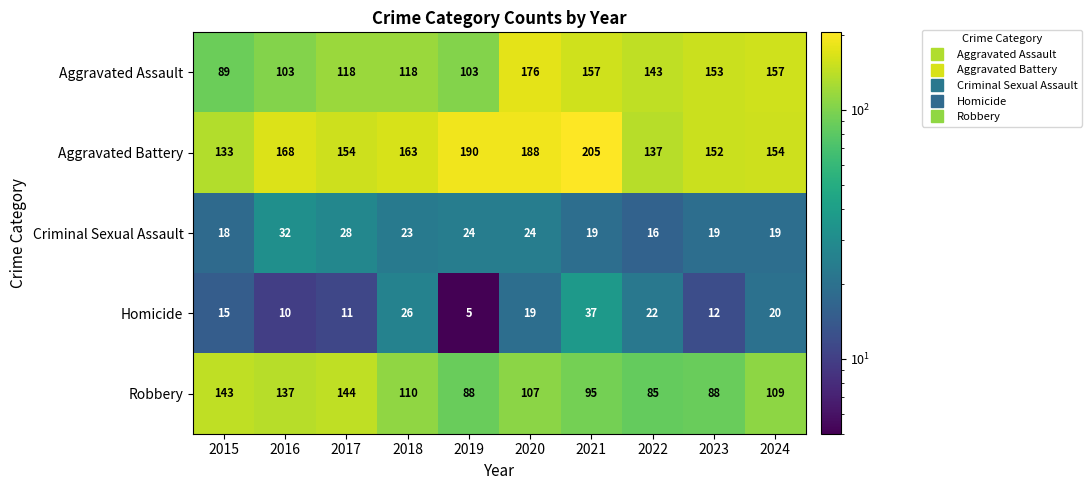

What is the difference between the second highest and second lowest values in the Aggravated Battery series?

53